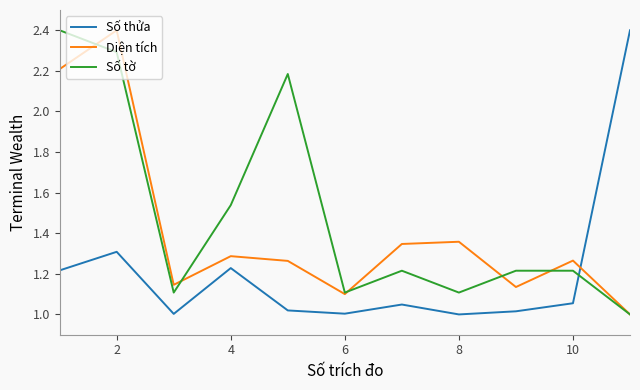

How many times do Số tờ and Số thửa cross each other?

1